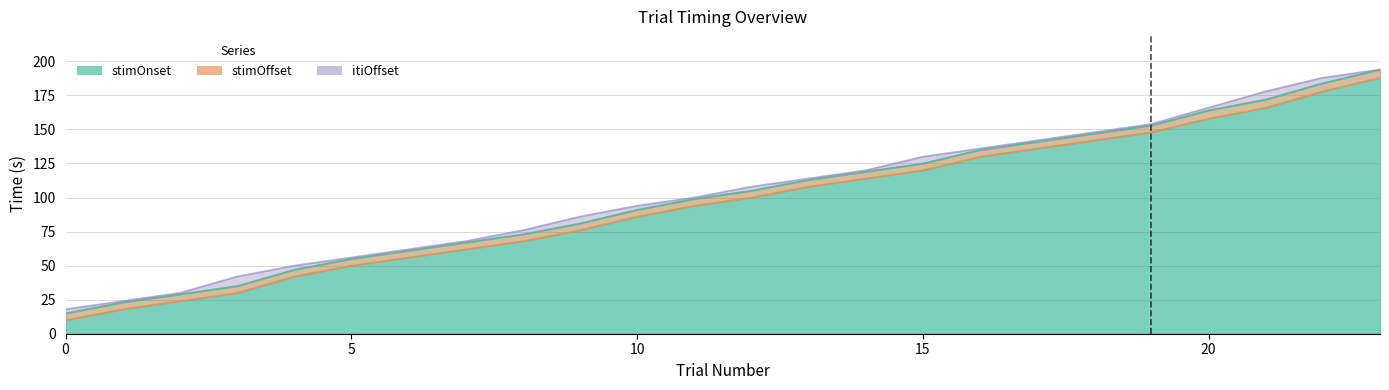

Which category has the highest value in the trialN series?

23